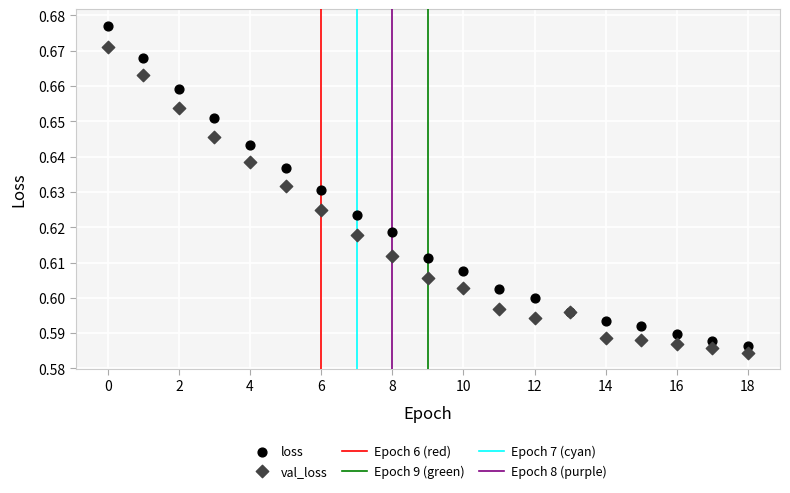

Which series reaches the maximum Y coordinate?

loss